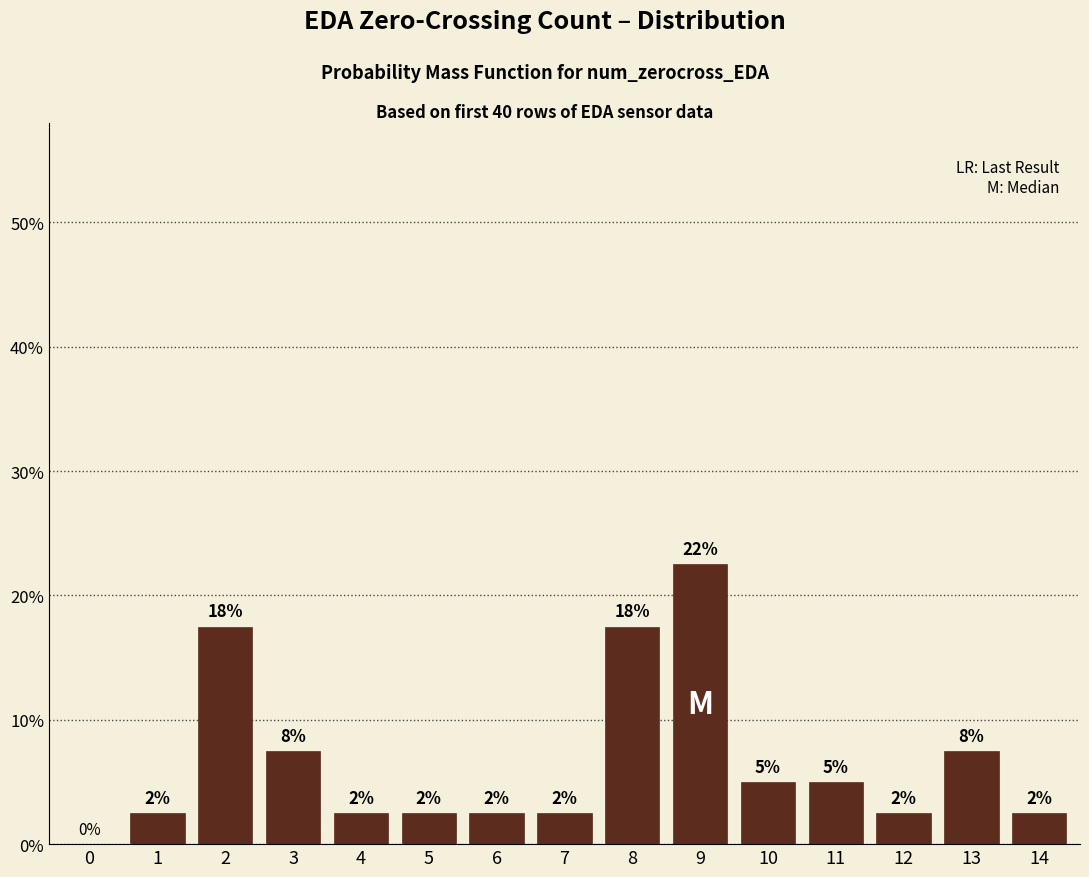

Which has a higher value, 8 or 13?

8